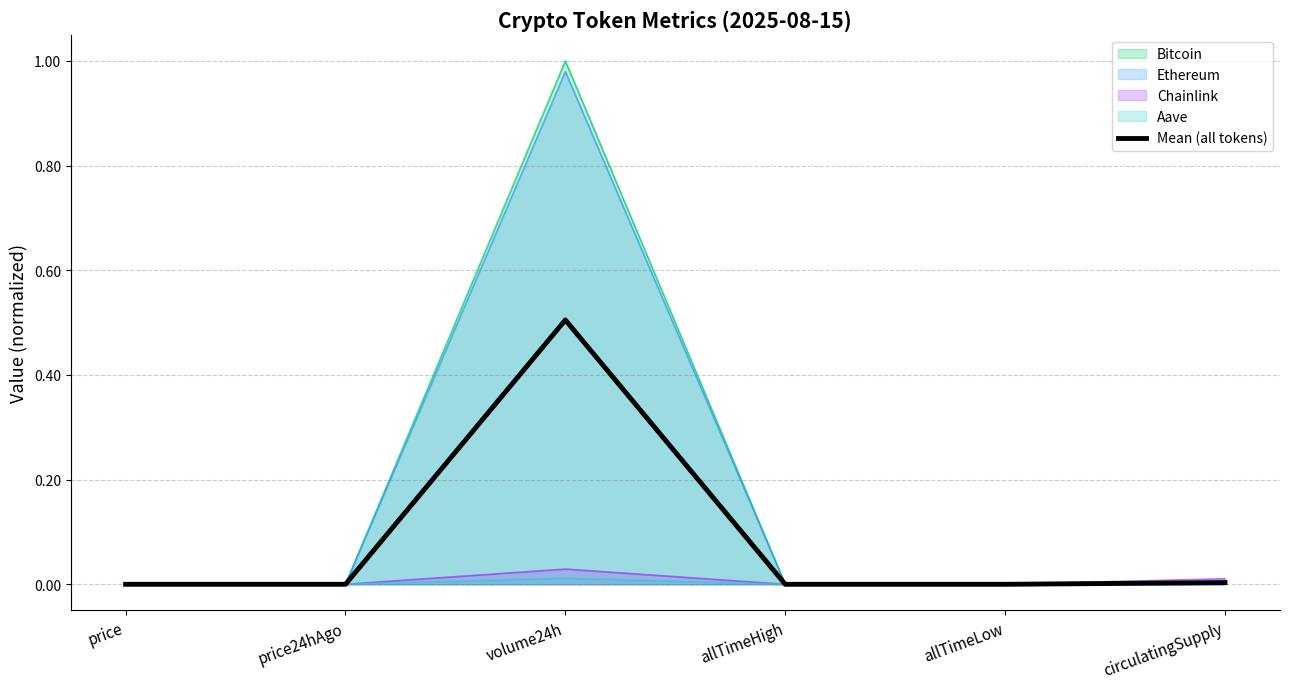

At which category does the data reach its first local valley?

allTimeLow